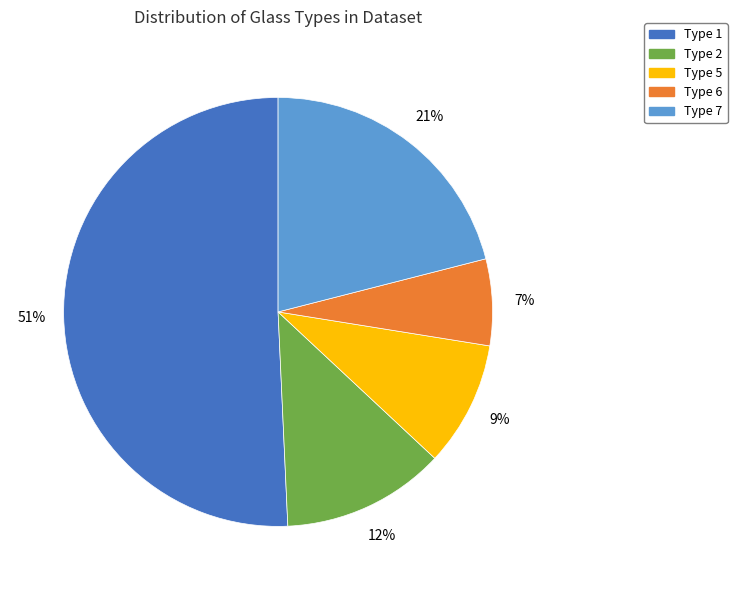

Which category has the smallest portion of the pie?

Type 6